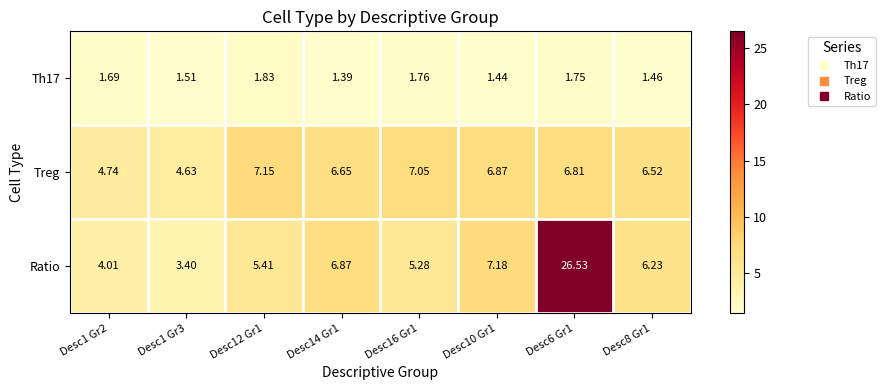

Which series has the largest range (max minus min)?

Ratio